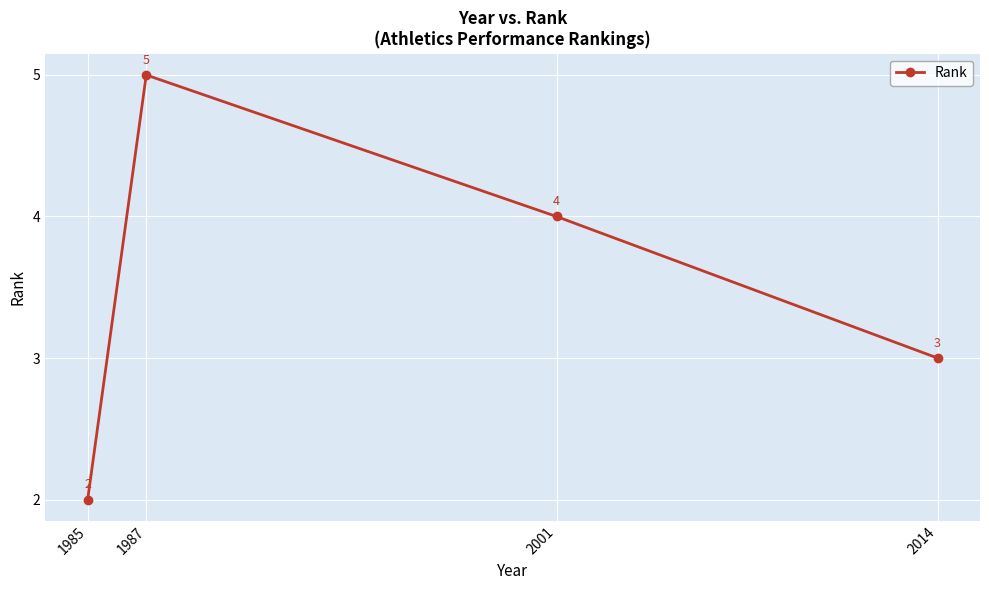

At which label does the data first exceed 4?

1987